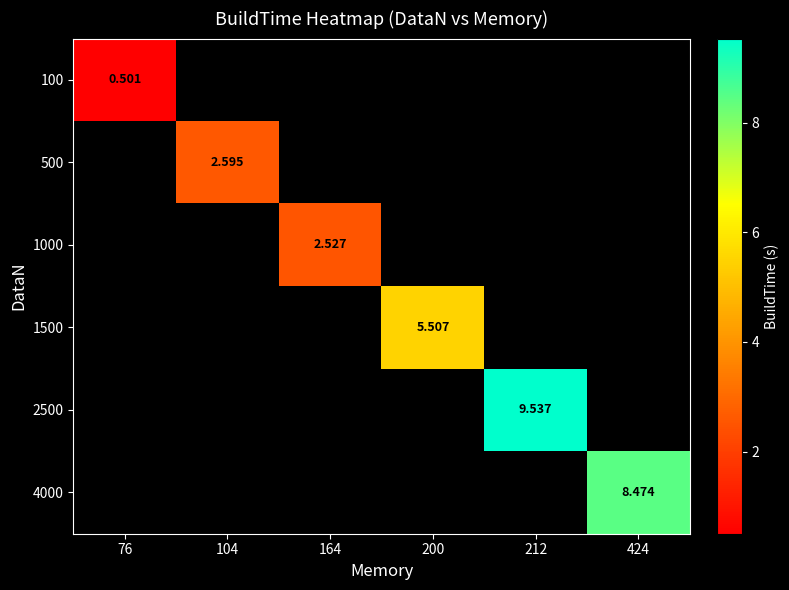

Rank the series at 212 from highest to lowest value.

100, 500, 1000, 1500, 2500, 4000